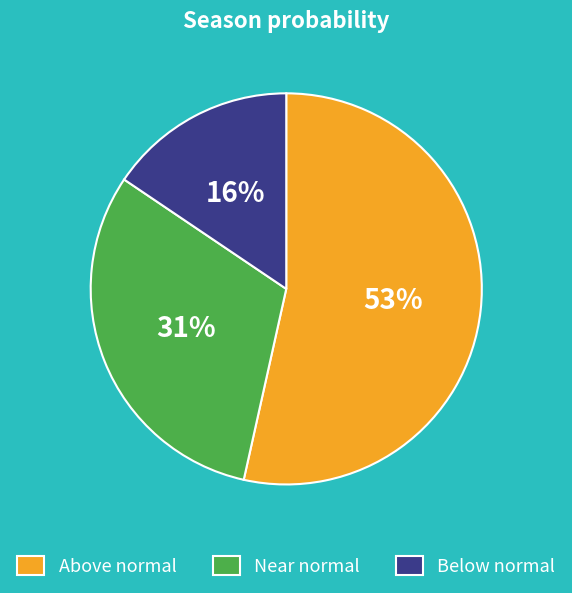

Does any single category account for the majority?

Yes